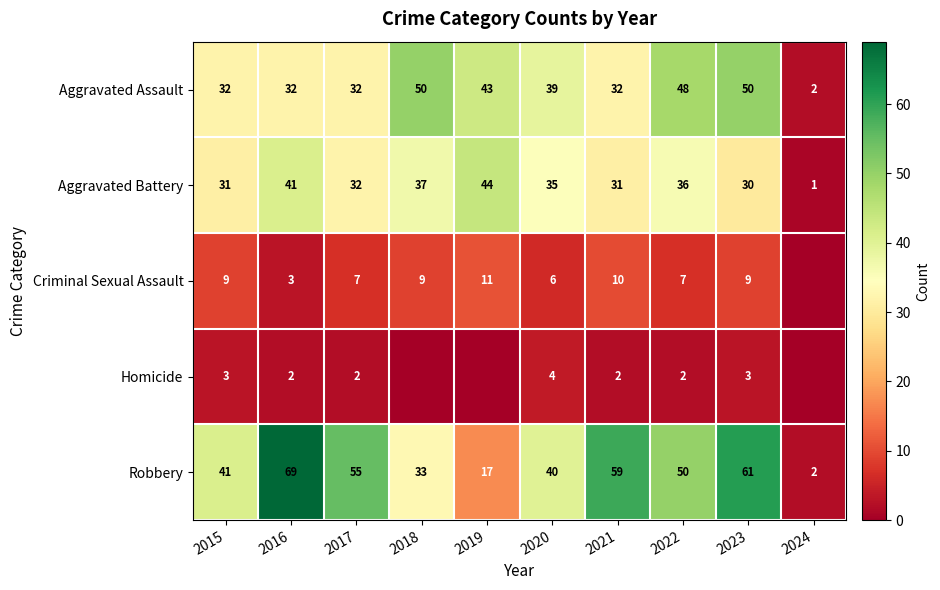

What is the difference between the second highest and minimum values in the Aggravated Assault series?

48